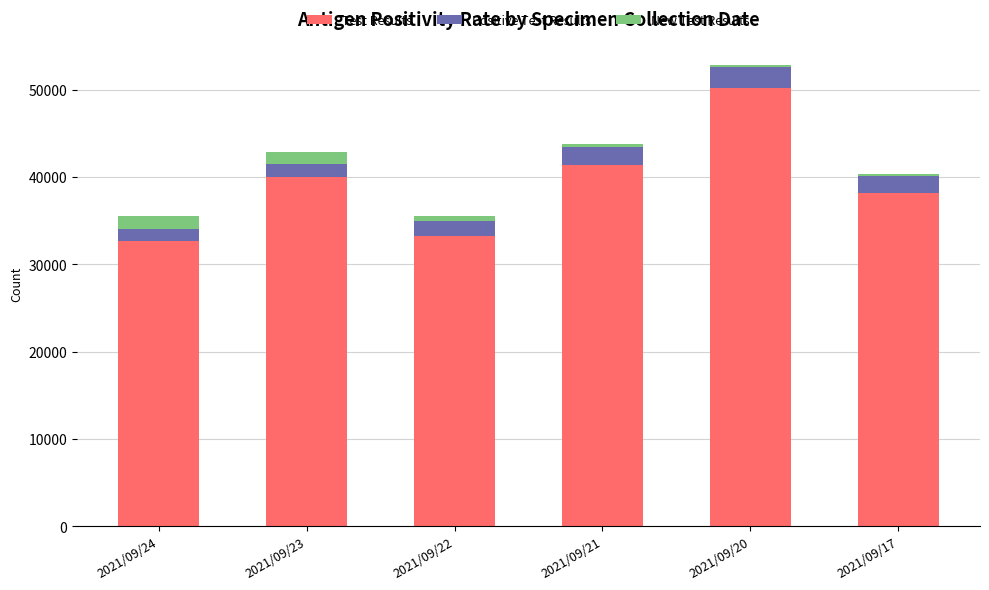

Reading left to right, list the values for the Test Results series.

2021/09/24=32635	2021/09/23=39966	2021/09/22=33241	2021/09/21=41425	2021/09/20=50215	2021/09/17=38173